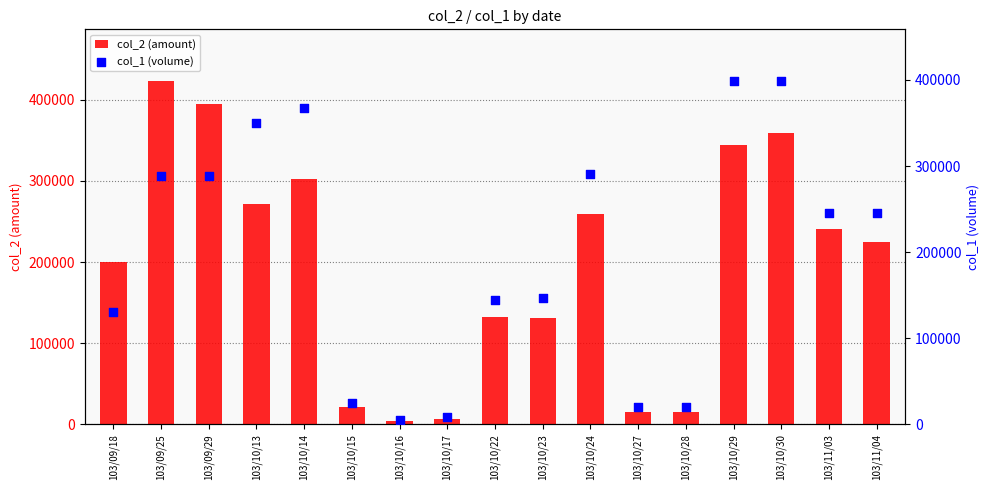

Which series has the largest total across all categories?

col_1 (volume)